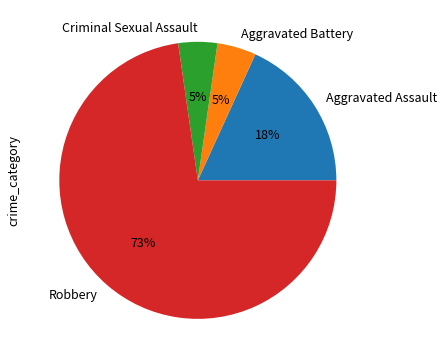

Is the sum of Criminal Sexual Assault and Aggravated Battery greater than half?

No